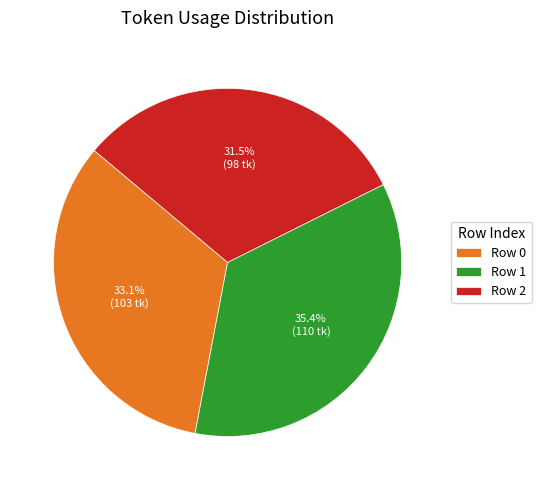

Rank the categories by value from lowest to highest.

Row 2, Row 0, Row 1